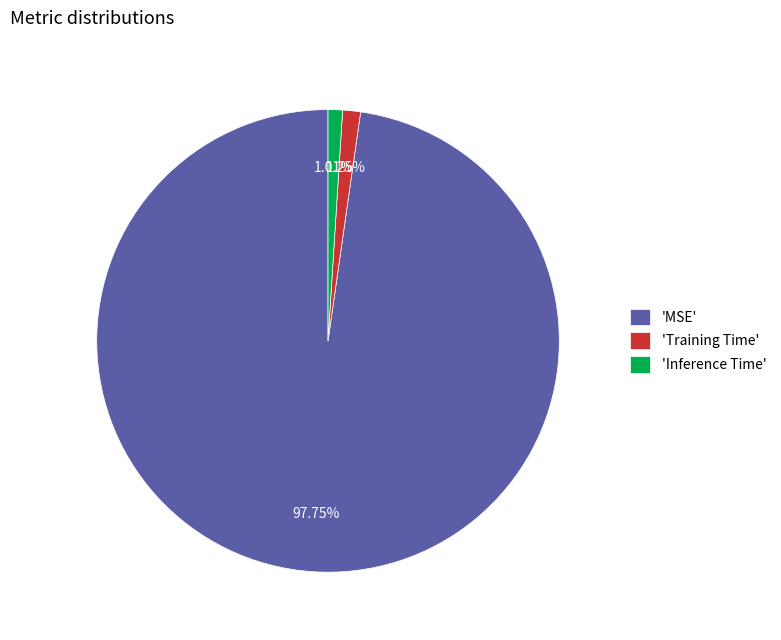

Combined, do 'MSE' and 'Inference Time' account for over 50%?

Yes